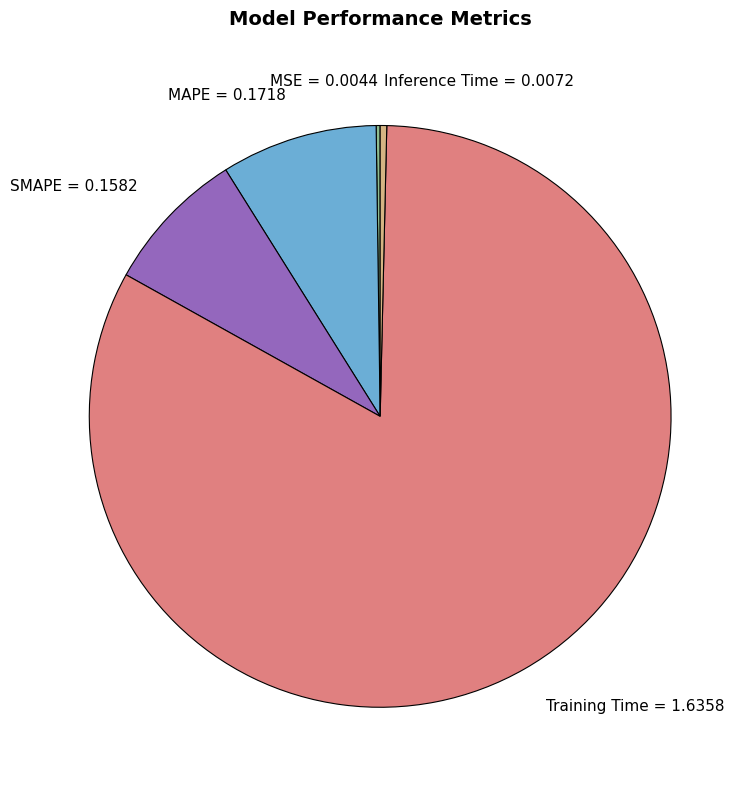

Which slice is the largest?

Training Time